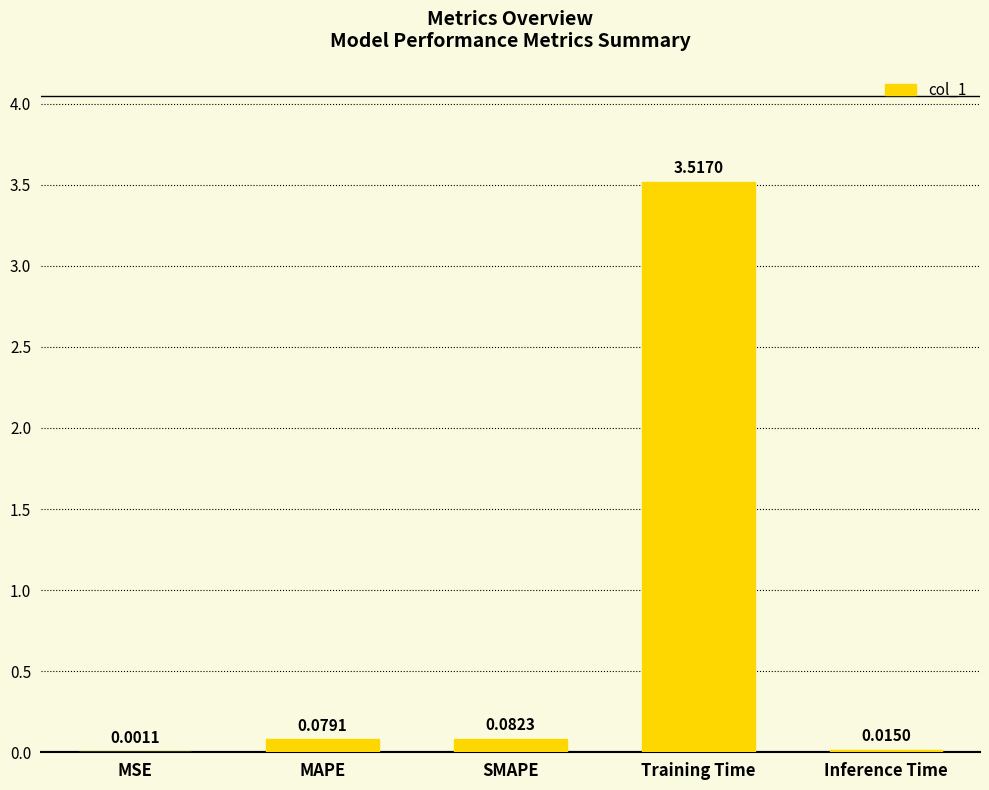

At which label is the value closest to 1?

SMAPE